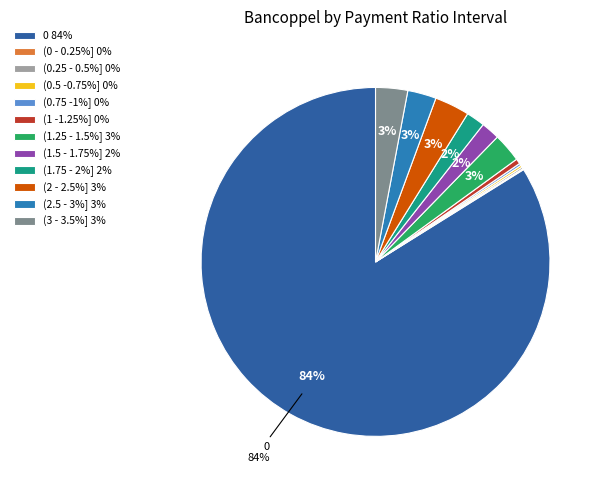

Count the number of slices in the pie.

12